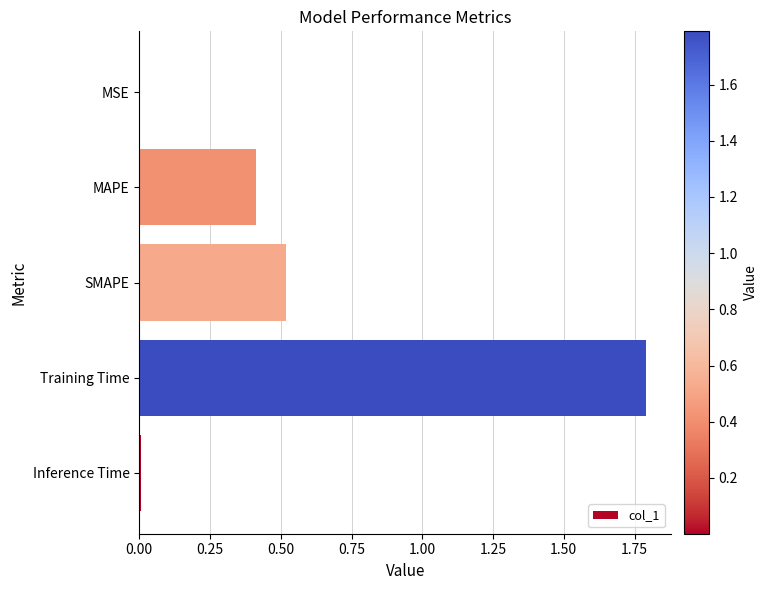

What is the sum of all values?

2.7